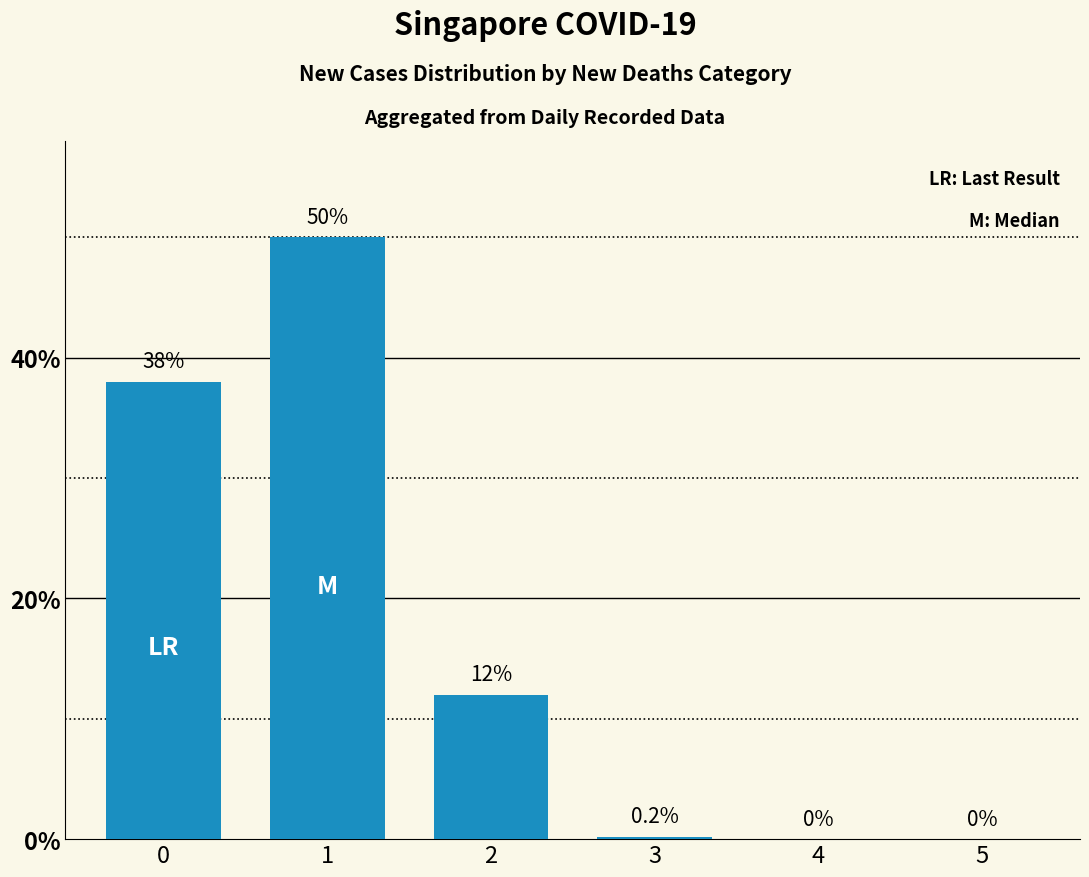

Count the number of categories in the chart.

6